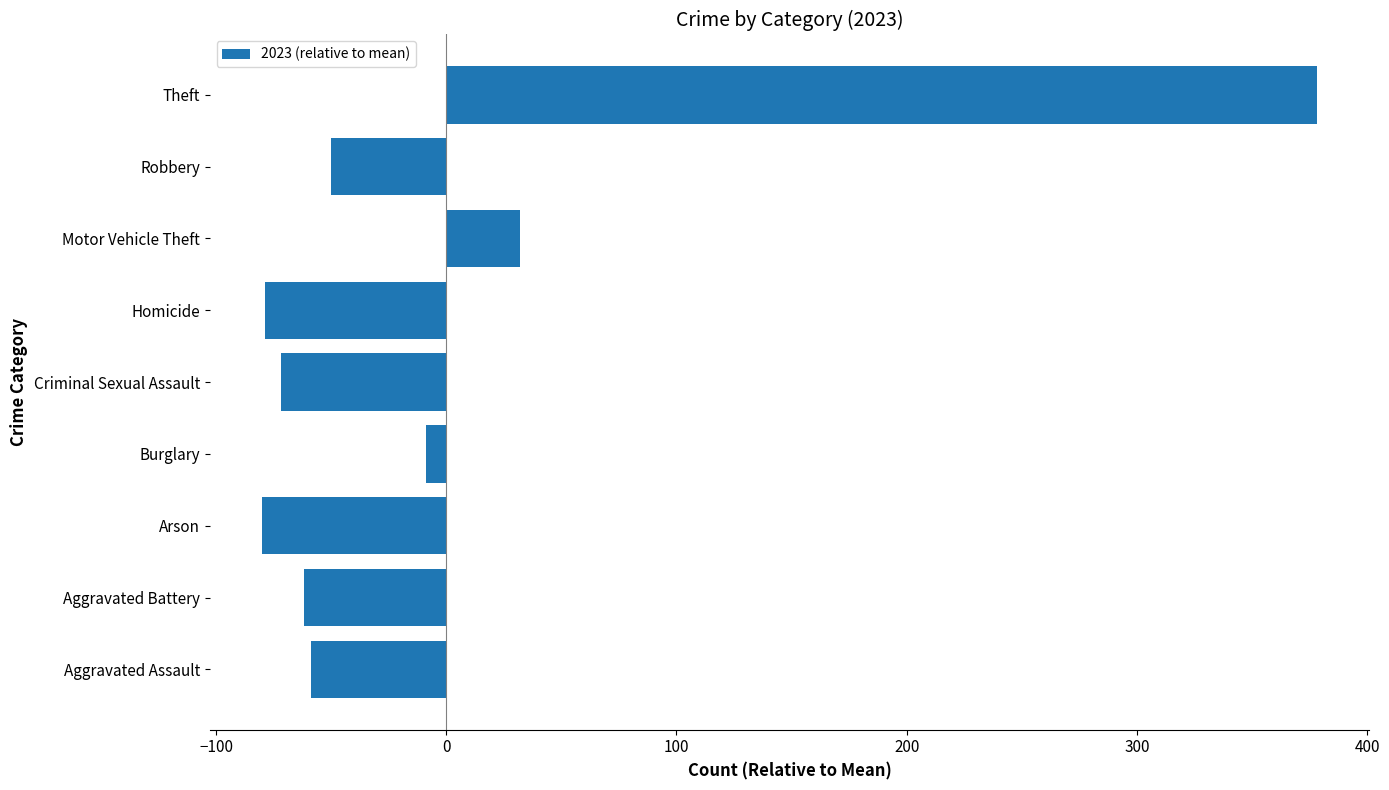

At which label is the value closest to 149?

Motor Vehicle Theft